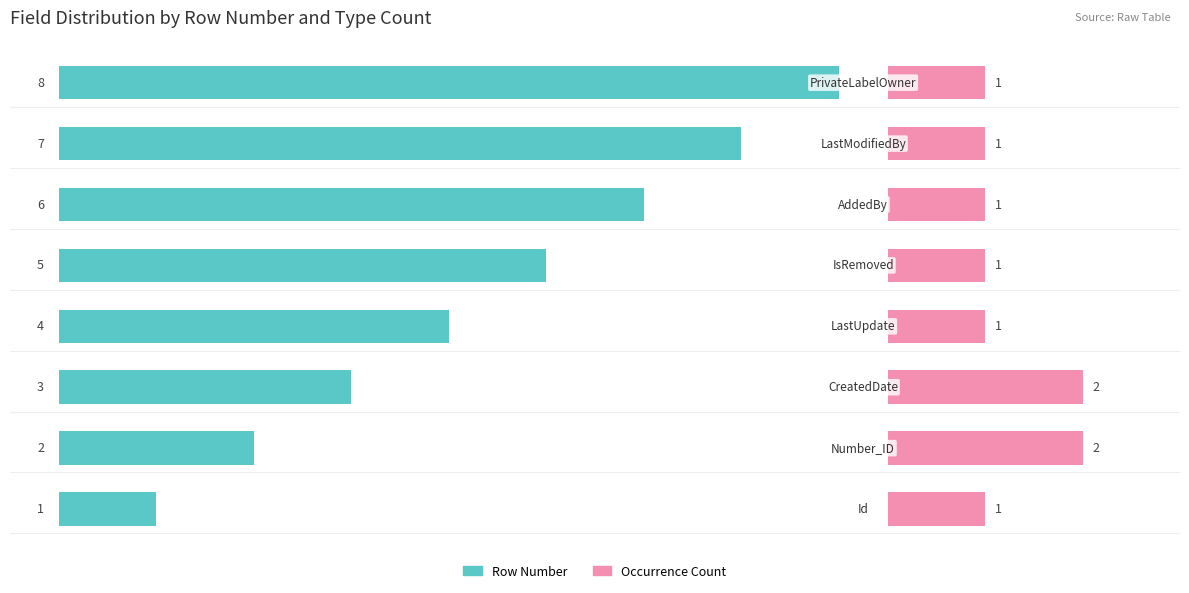

The value of Row Number at 1 is 1. True or false?

False